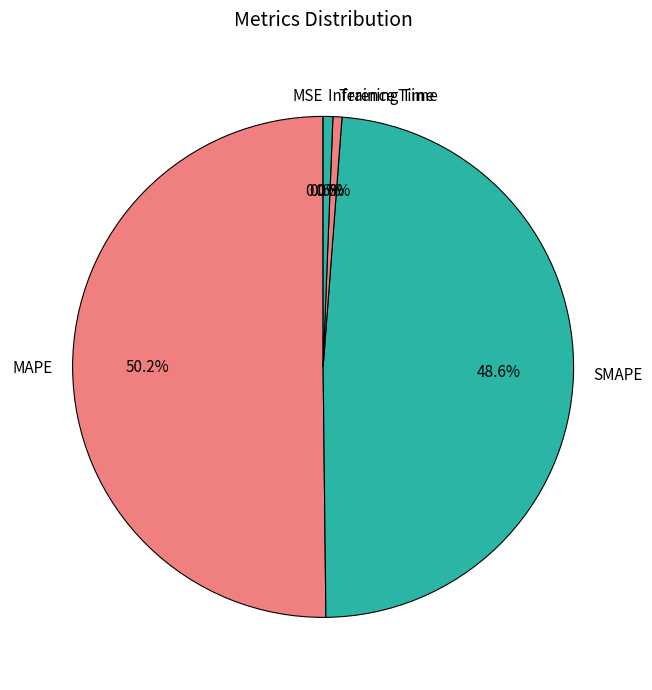

To the nearest percent, what percentage of the pie is SMAPE?

49%